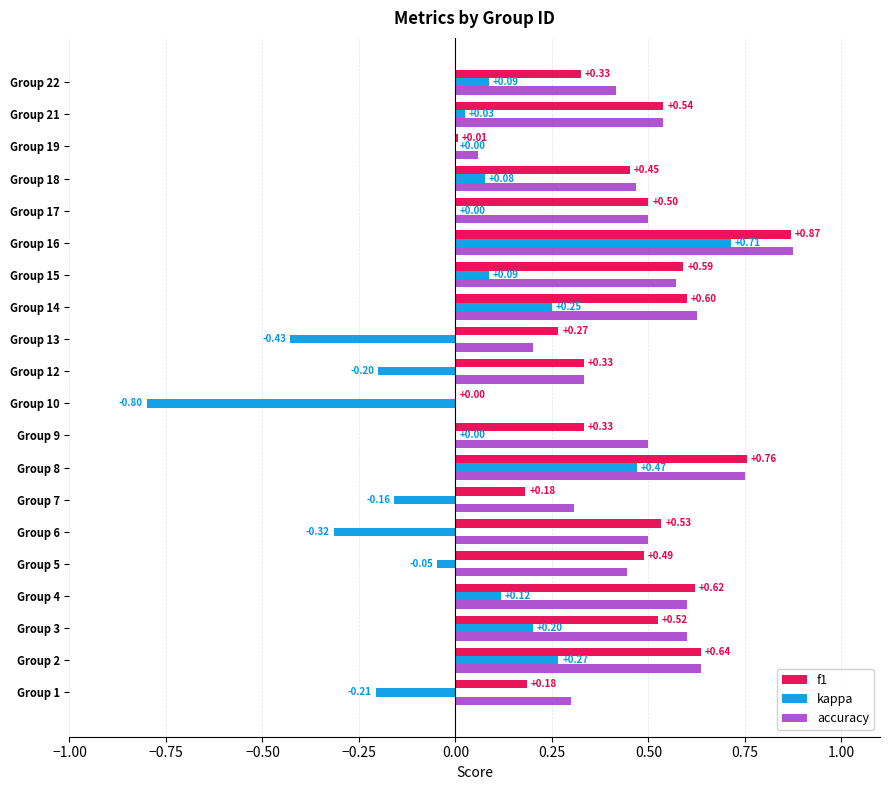

How many positive values does the accuracy series have?

19